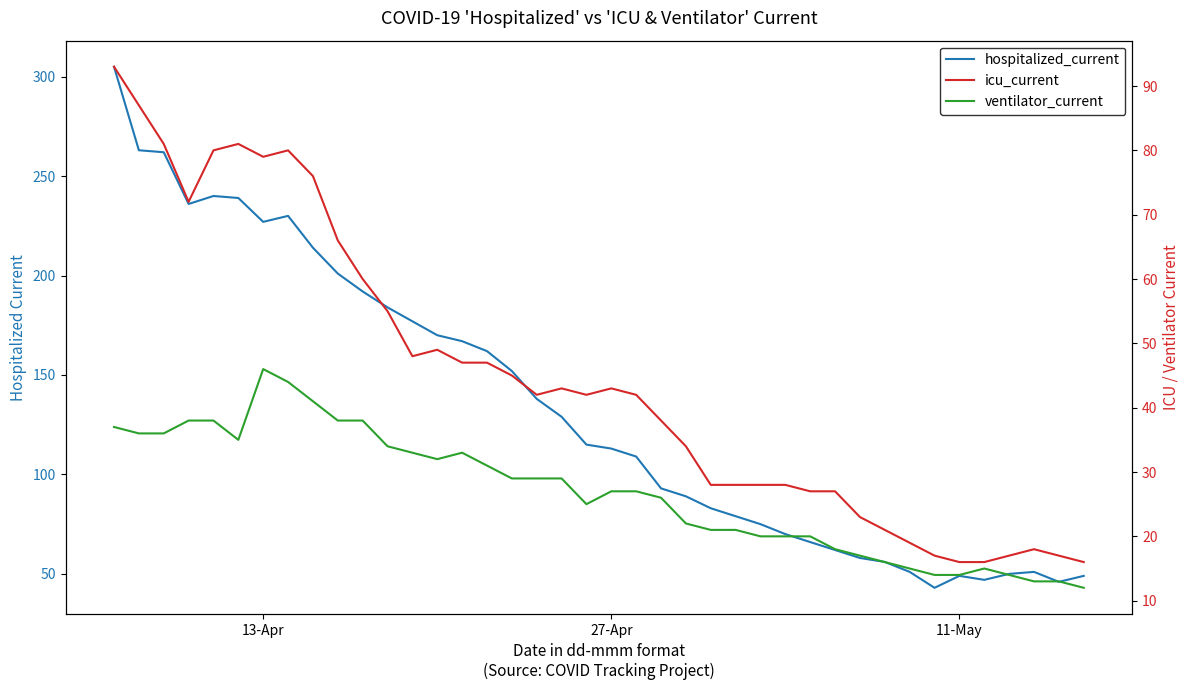

What are all the series names shown in the legend?

hospitalized_current, icu_current, ventilator_current